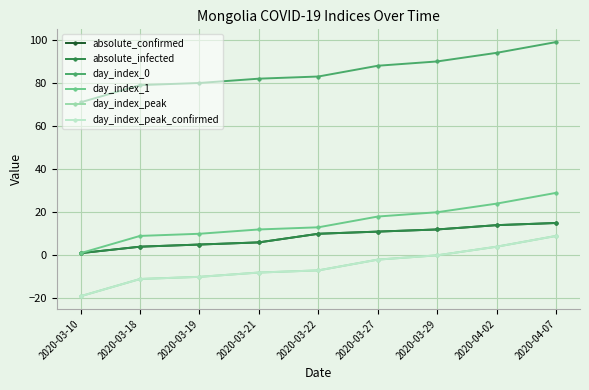

Rank the categories by day_index_1 value from lowest to highest.

2020-03-10, 2020-03-18, 2020-03-19, 2020-03-21, 2020-03-22, 2020-03-27, 2020-03-29, 2020-04-02, 2020-04-07